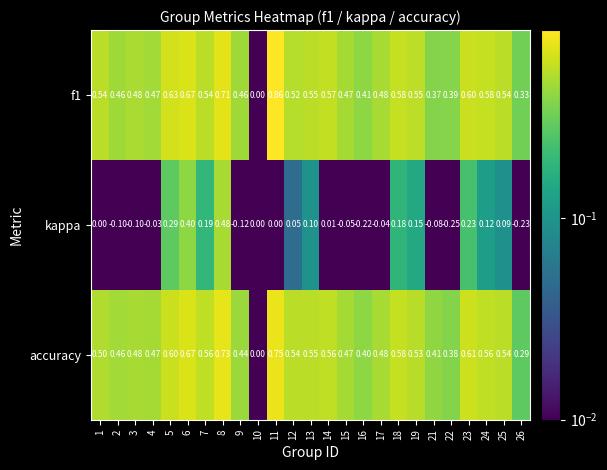

Is the value of accuracy at 8 greater than the value of kappa at 24?

Yes